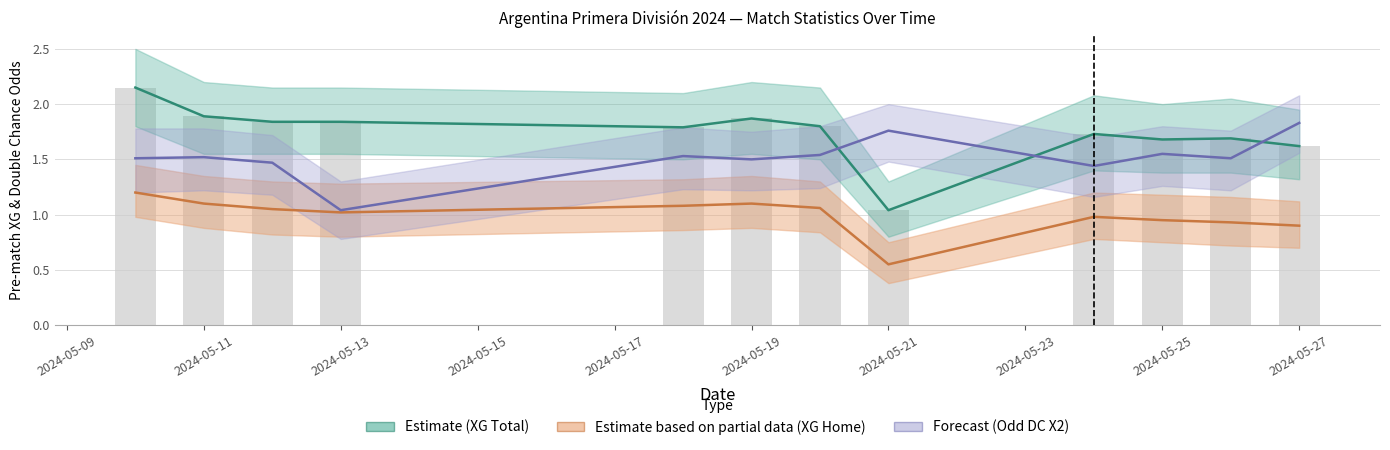

At how many categories does at least one series exceed 0?

12